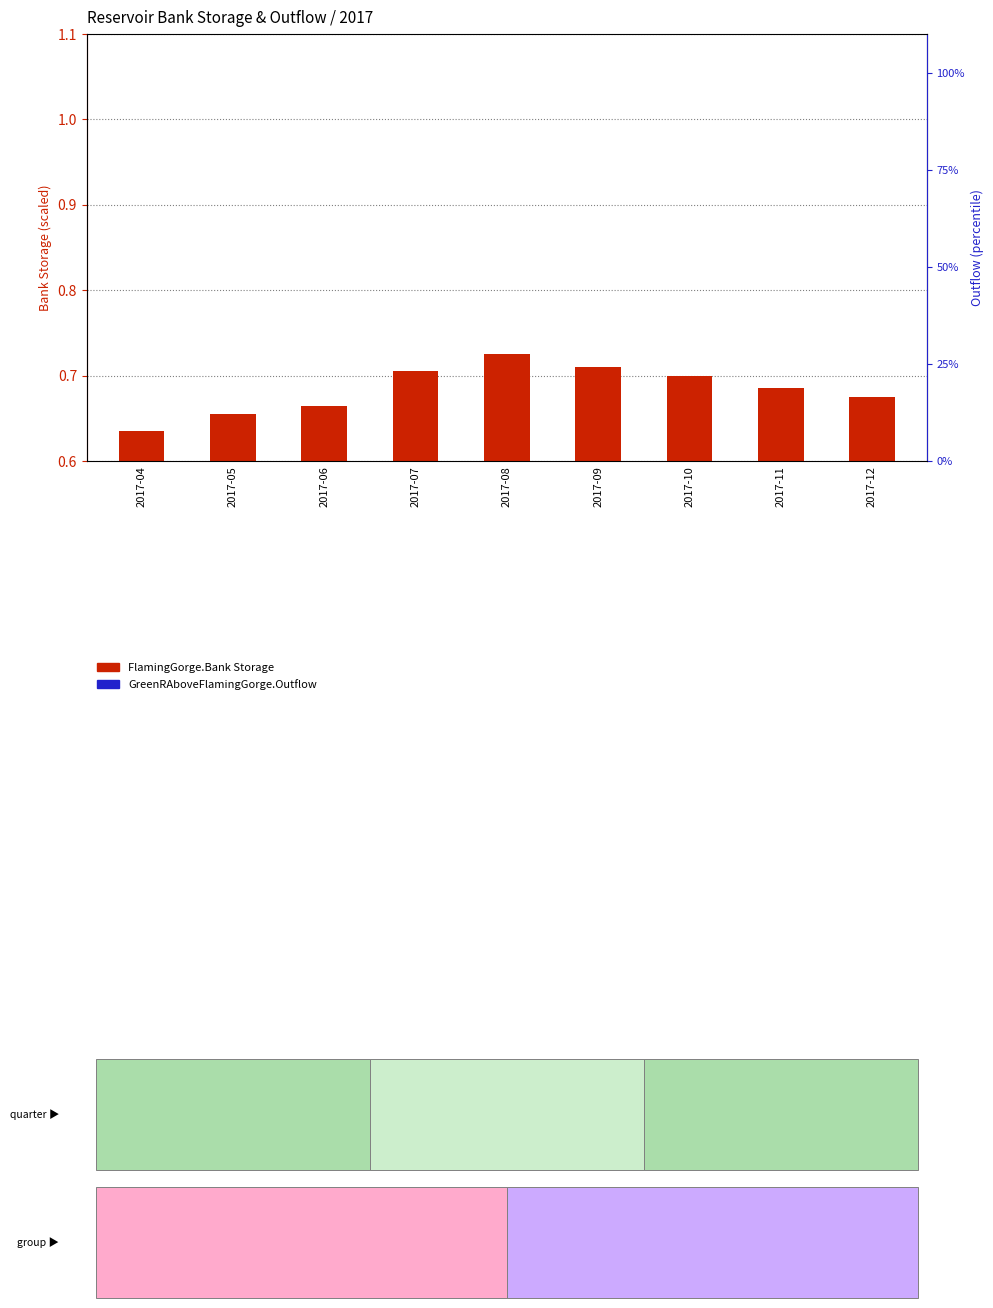

At which label does GreenRAboveFlamingGorge.Outflow reach its minimum?

2017-12